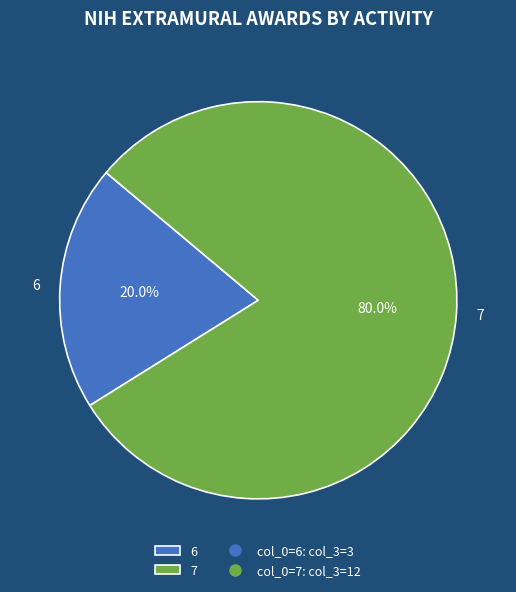

Which category accounts for the majority?

7